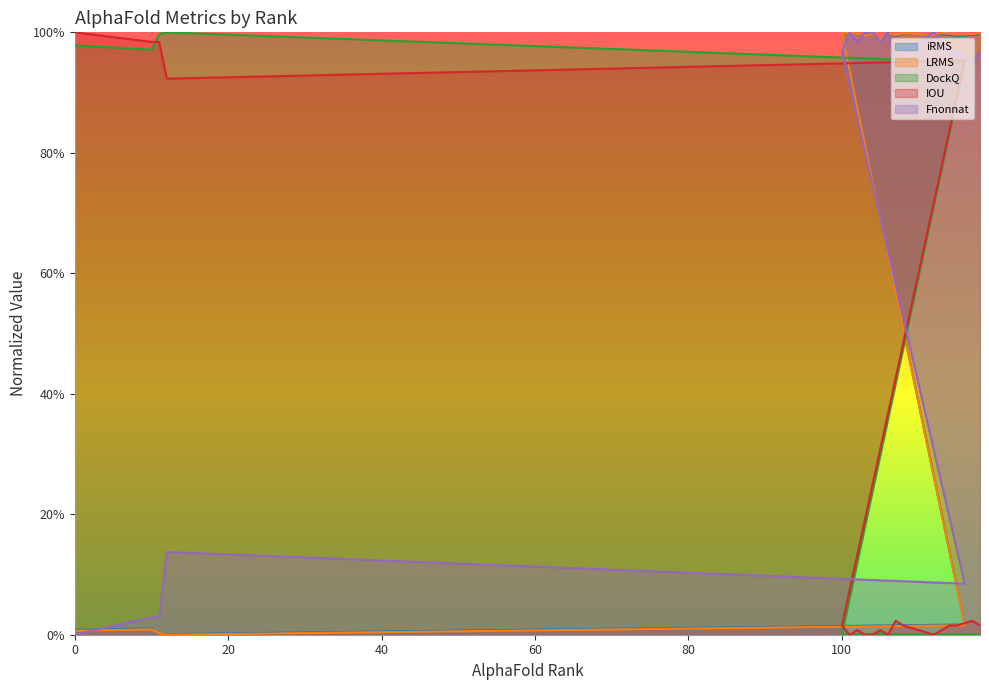

At which category is the sum across all series the highest?

101